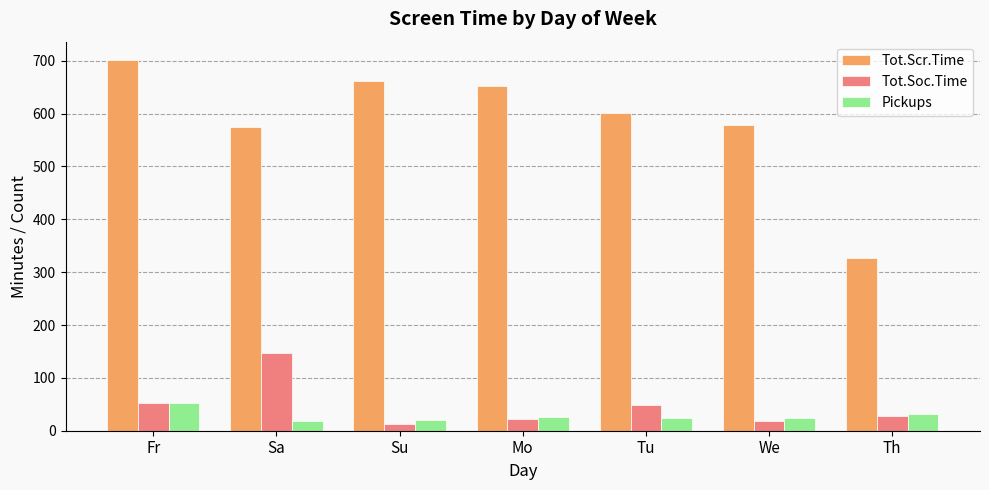

What is the average value of the Pickups series?

28